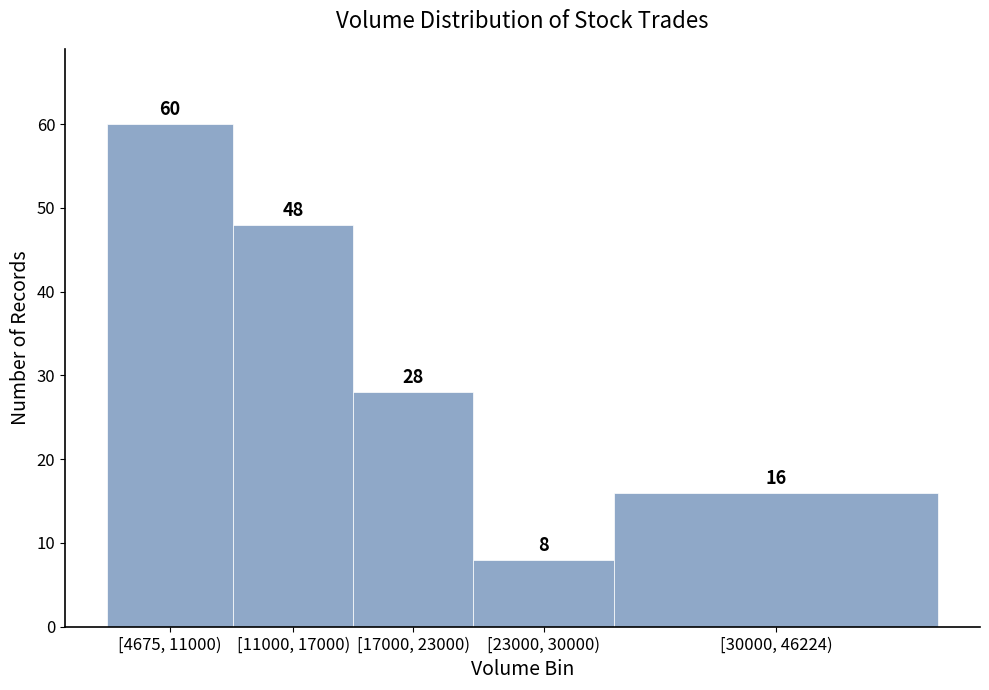

Reading right to left, extract all data points from this chart.

16	8	28	48	60